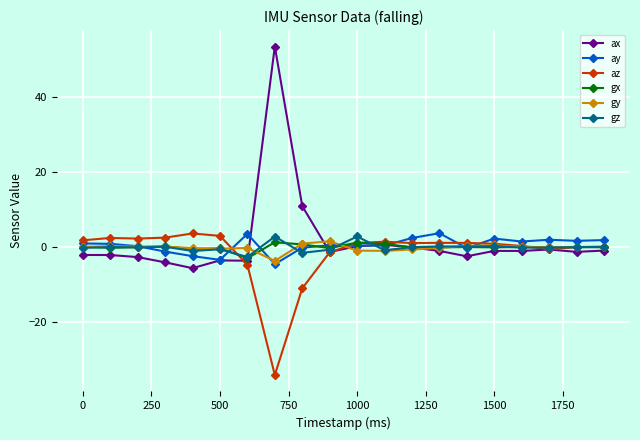

What is the minimum value for az?

-34.2